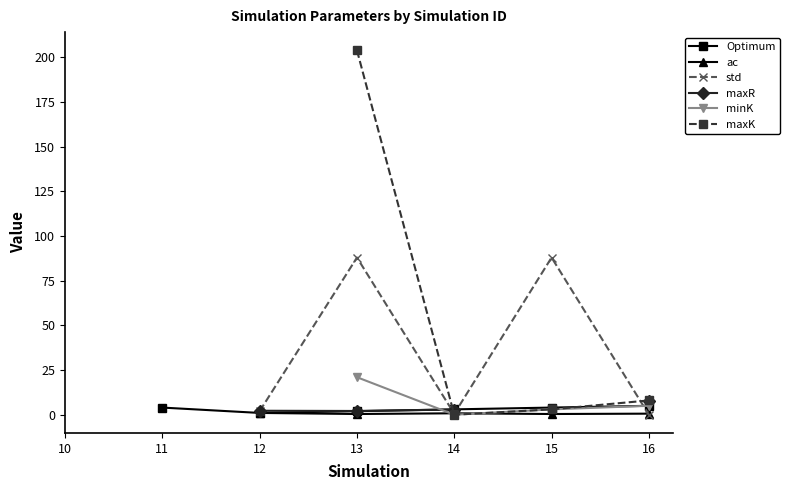

Where is the first local minimum for ac?

13